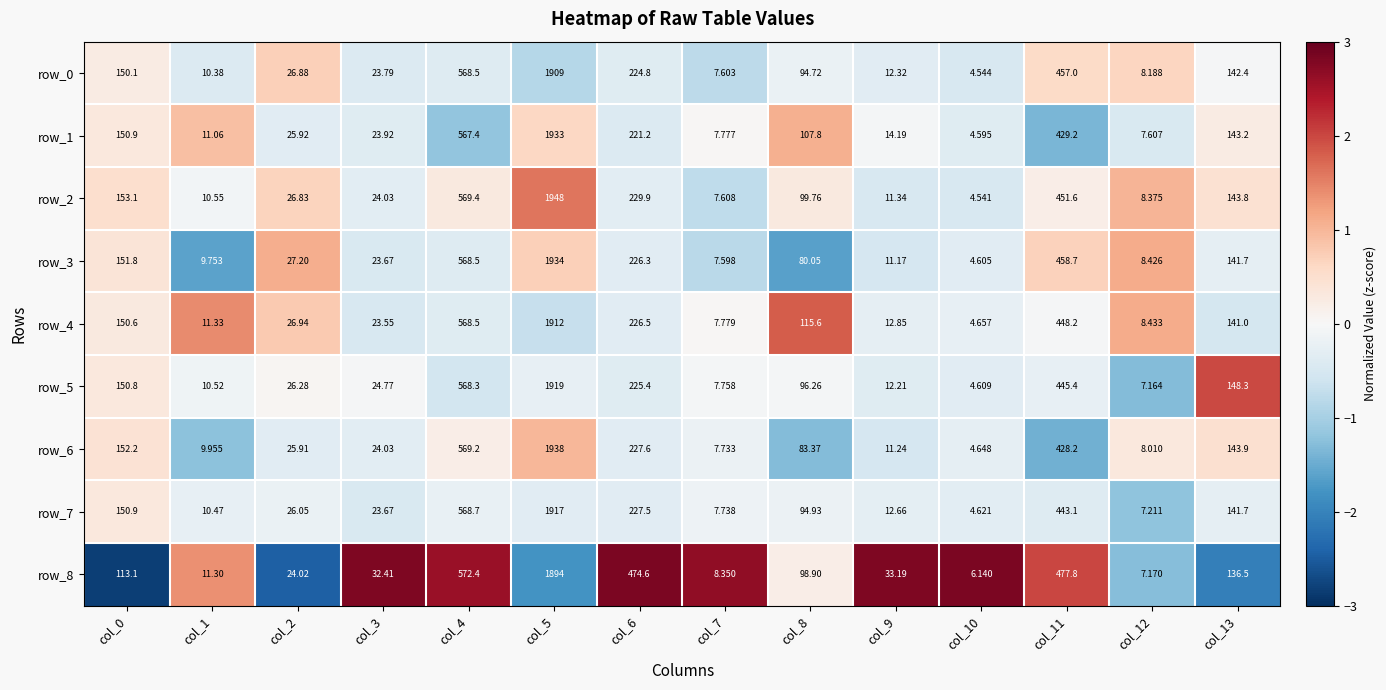

What is the average value of the row_6 series?

259.6